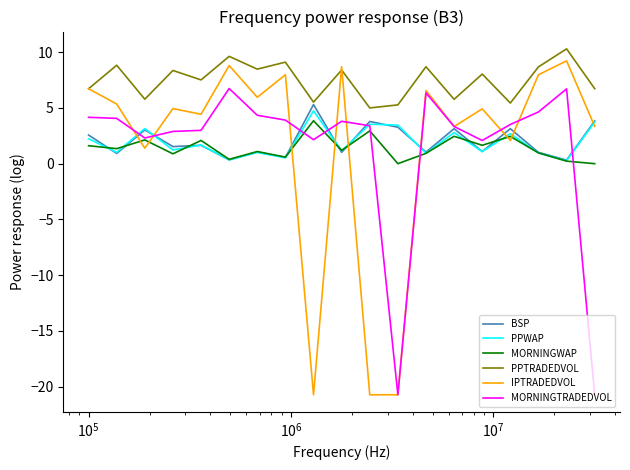

Which series has the largest total across all categories?

PPTRADEDVOL